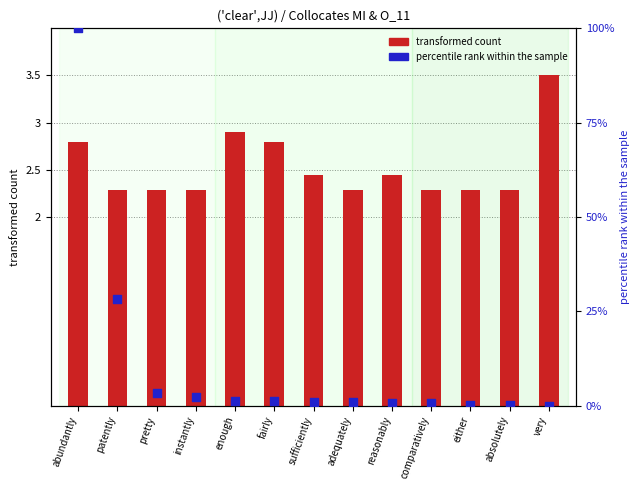

Which series reaches the maximum Y coordinate?

percentile rank within the sample